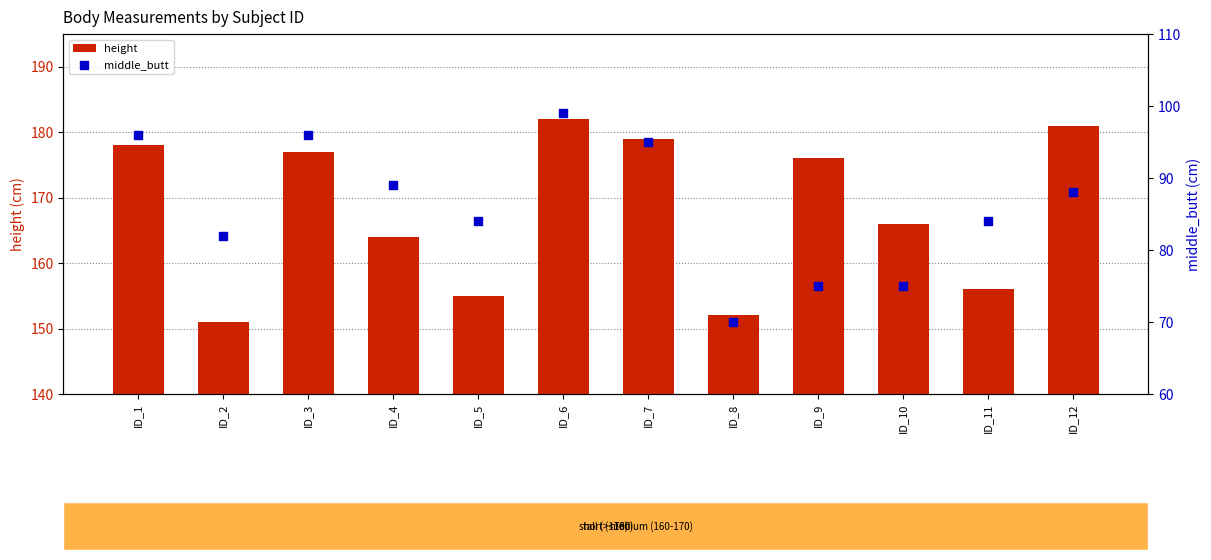

Which series has the widest spread of Y values?

height